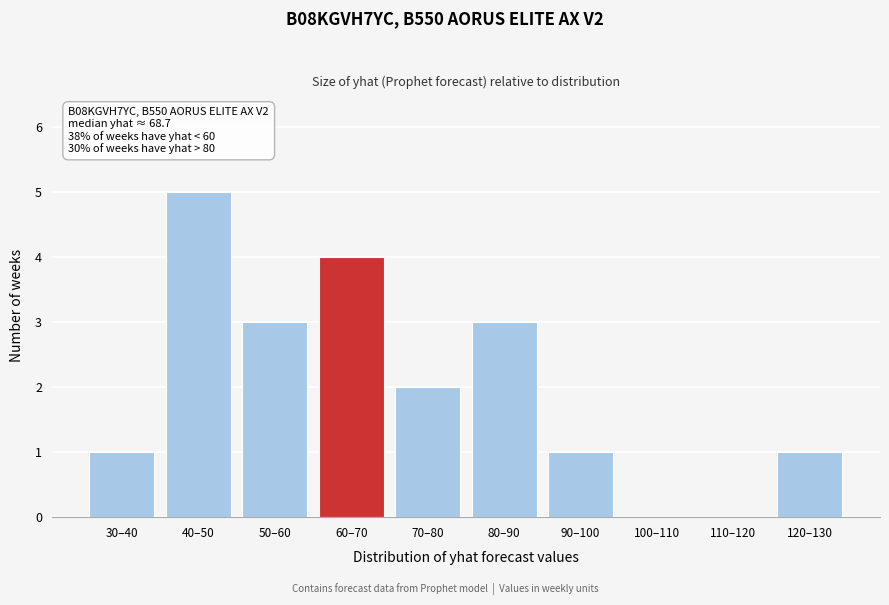

Reading right to left, what are all the values shown in this chart?

120–130=1	110–120=0	100–110=0	90–100=1	80–90=3	70–80=2	60–70=4	50–60=3	40–50=5	30–40=1